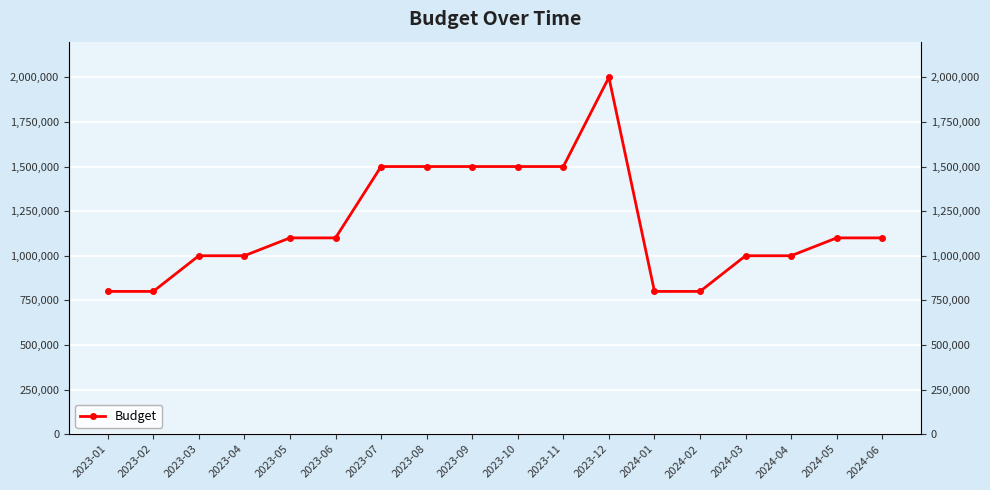

How many values are below 1100000?

8